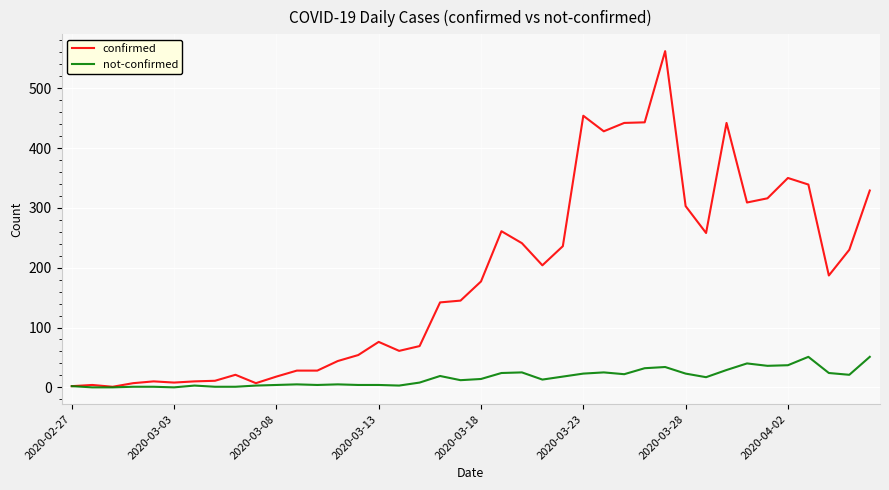

Count the number of categories in the chart.

40